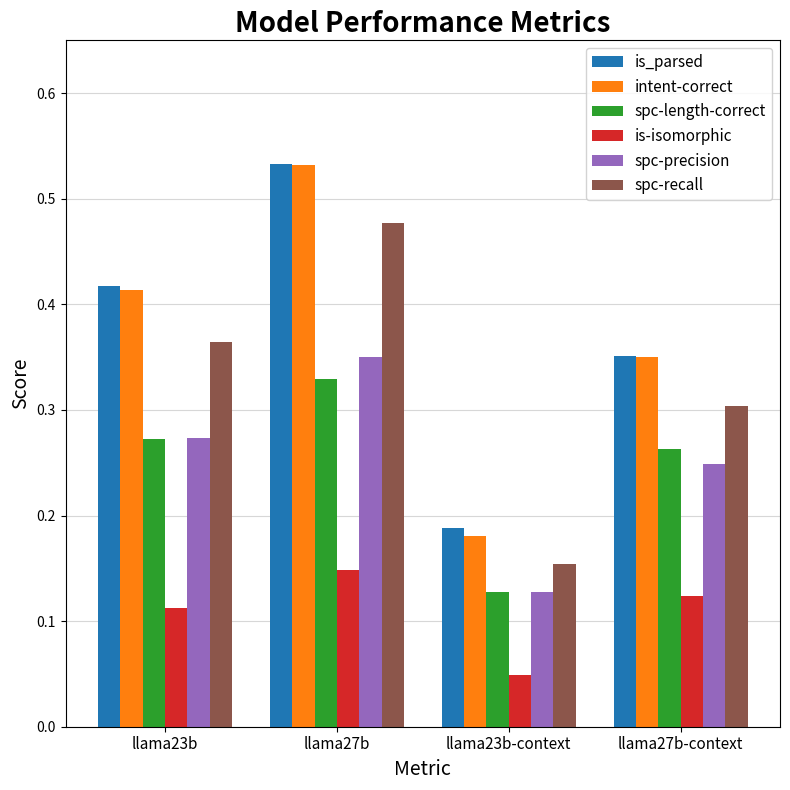

The value of spc-length-correct at llama23b-context is 0.2. True or false?

False